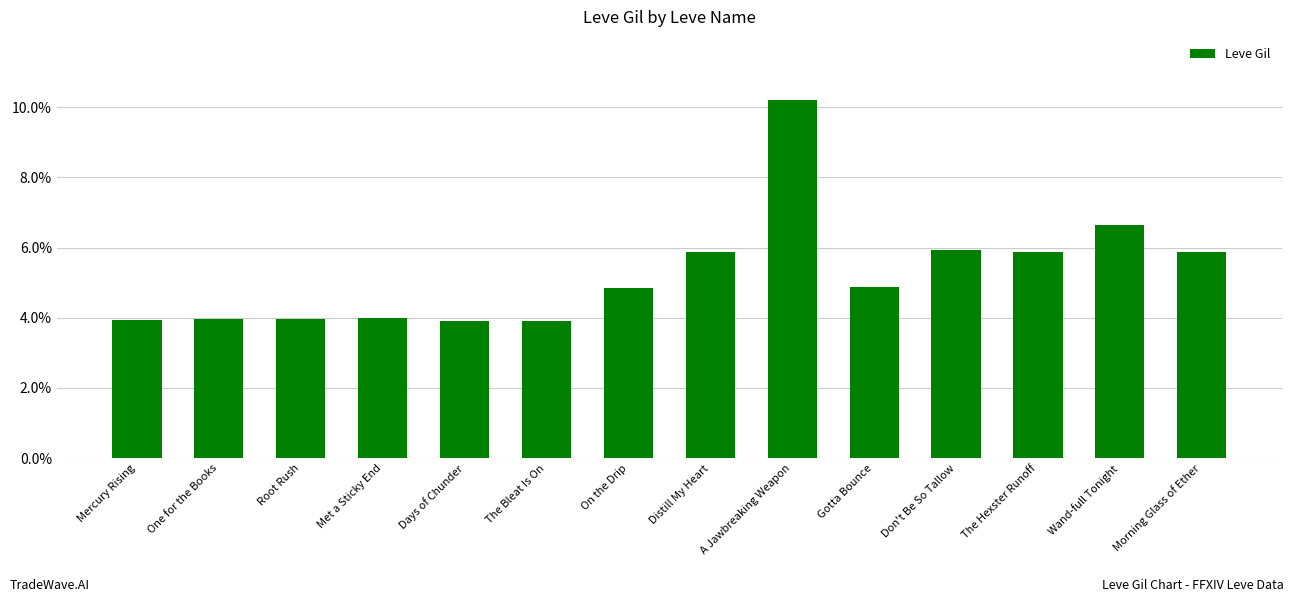

What is the average value?

5.3